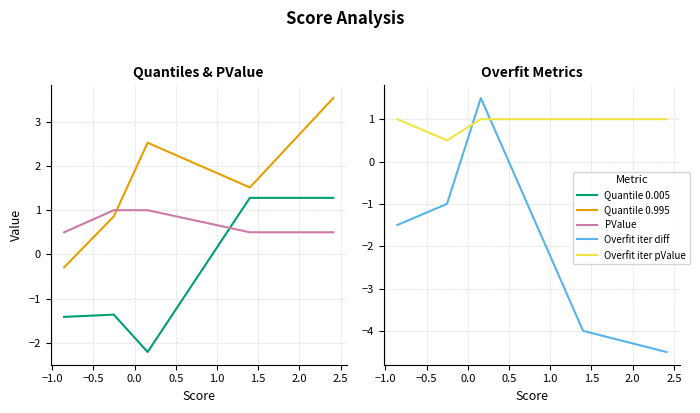

True or false: Overfit iter pValue has more than 2 interior local peaks.

False